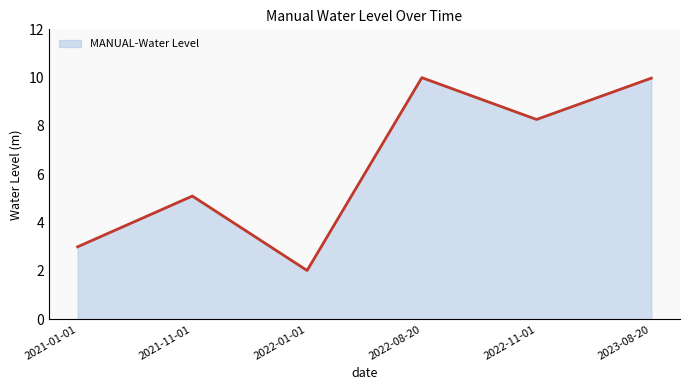

Where is the data nearest to the value 6?

2021-11-01